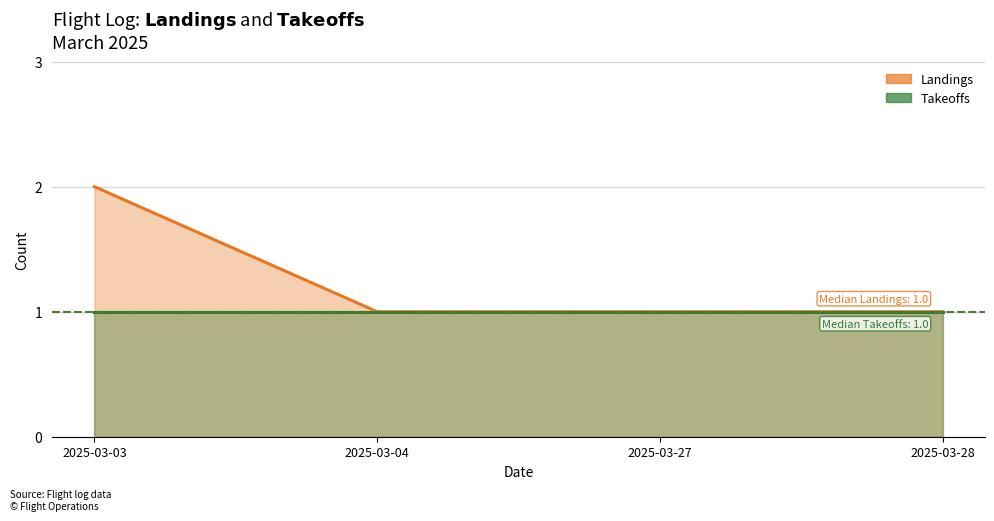

List the labels in order of value, smallest first.

2025-03-04, 2025-03-27, 2025-03-28, 2025-03-03